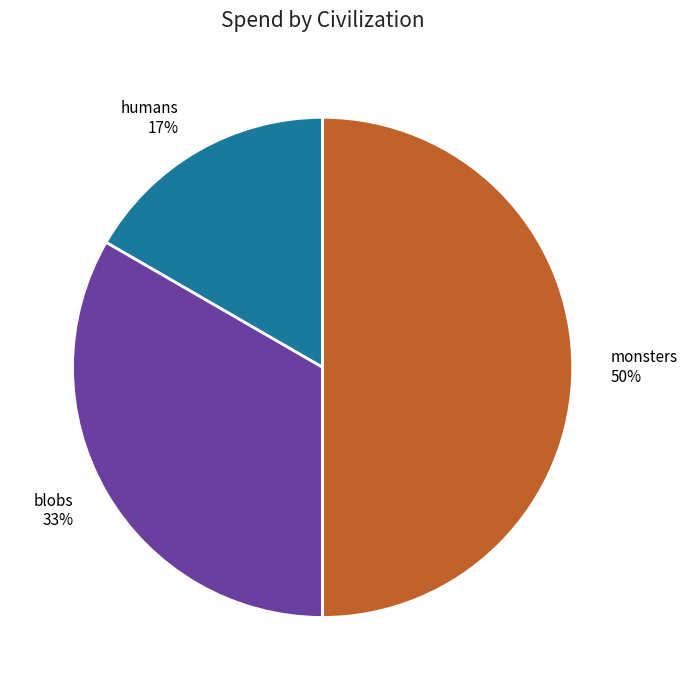

Do monsters and blobs together represent more than half of the pie?

Yes